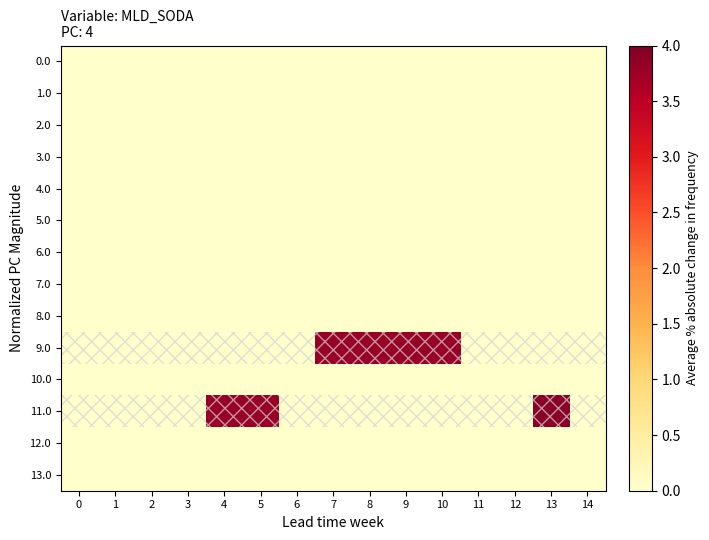

Rank the series at 8 from highest to lowest value.

9.0, 0.0, 1.0, 2.0, 3.0, 4.0, 5.0, 6.0, 7.0, 8.0, 10.0, 11.0, 12.0, 13.0